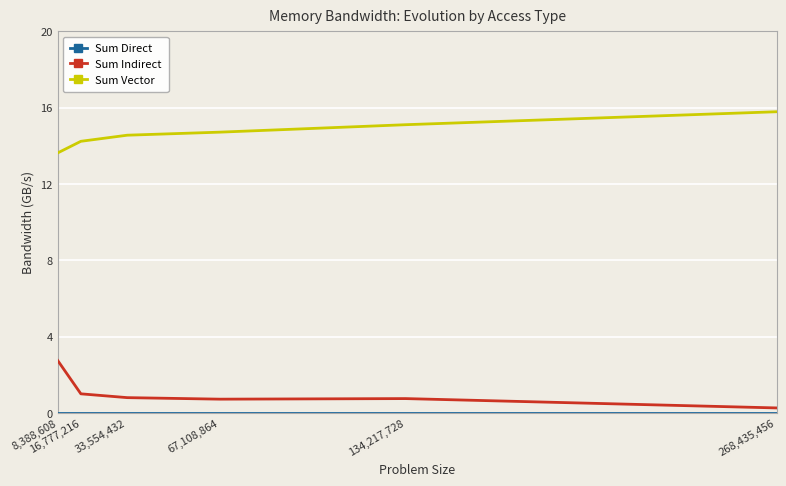

Does the chart have visible grid lines?

Yes